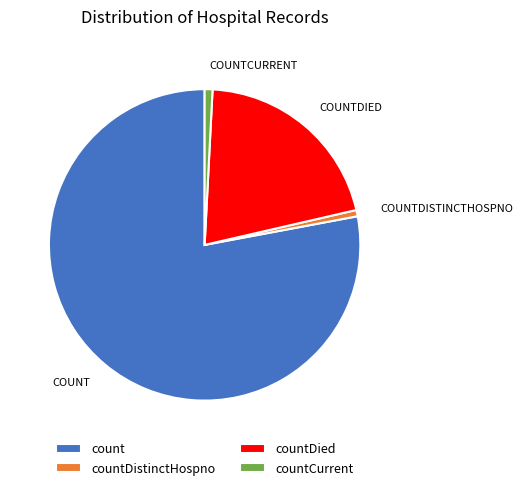

Which category has the biggest portion of the pie?

count